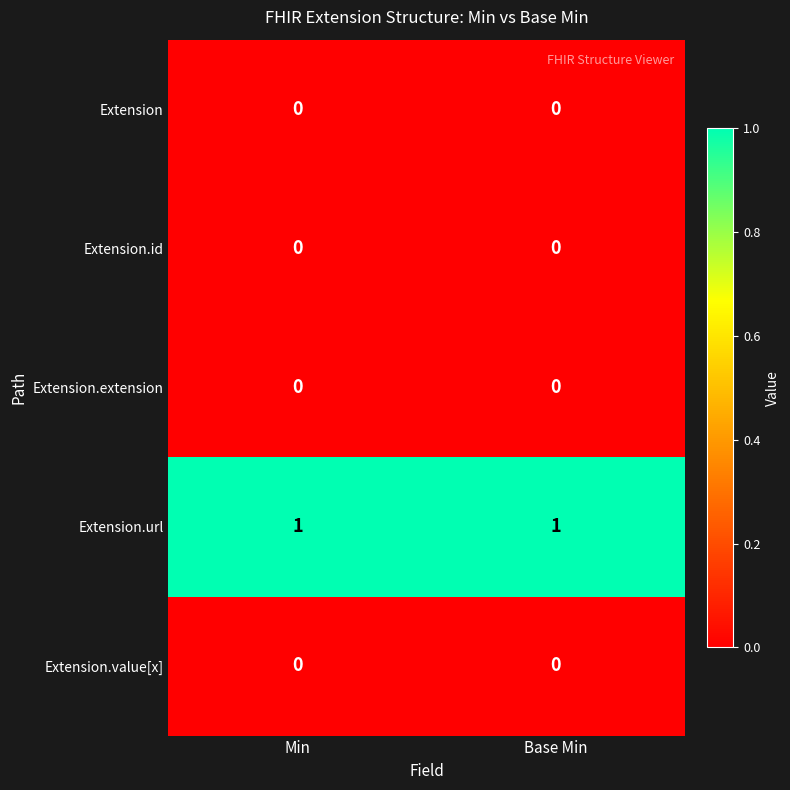

Reading left to right, list all the values displayed in this chart.

Extension: Min=0	Base Min=0
Extension.id: Min=0	Base Min=0
Extension.extension: Min=0	Base Min=0
Extension.url: Min=1	Base Min=1
Extension.value[x]: Min=0	Base Min=0